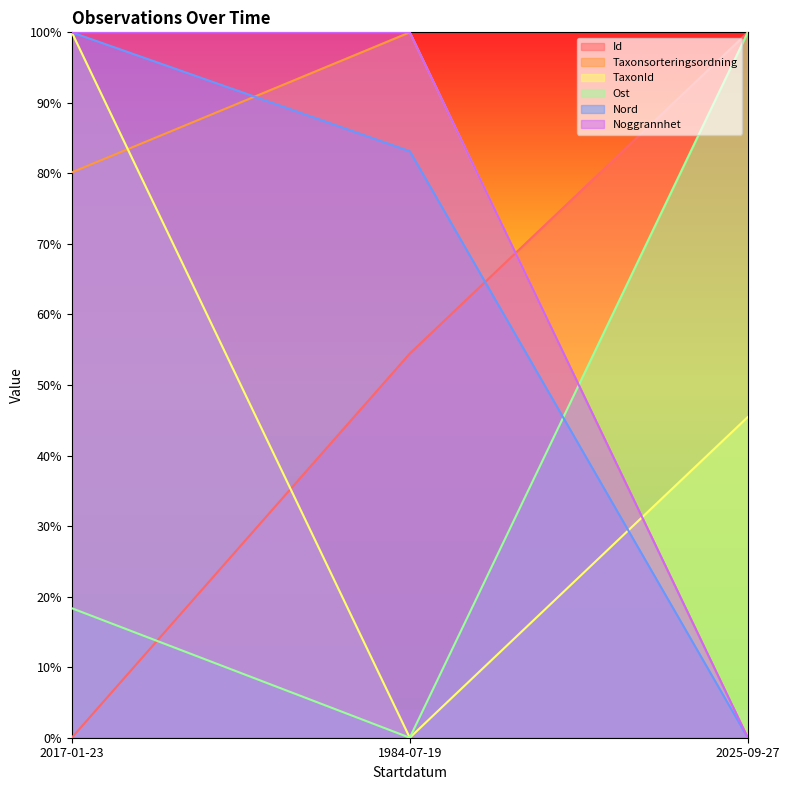

At which label does Taxonsorteringsordning reach its peak?

1984-07-19